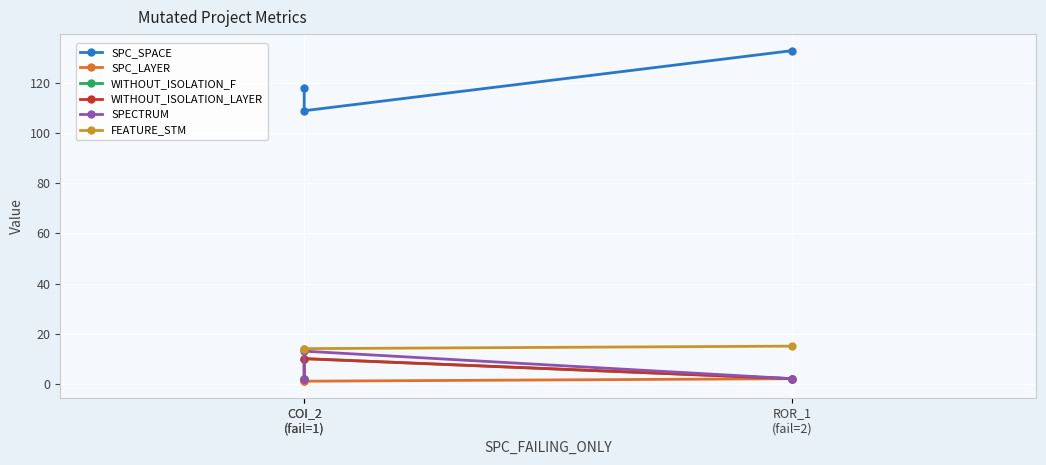

Between ROR_1
(fail=2) and COI_2
(fail=1), which is larger?

ROR_1
(fail=2)